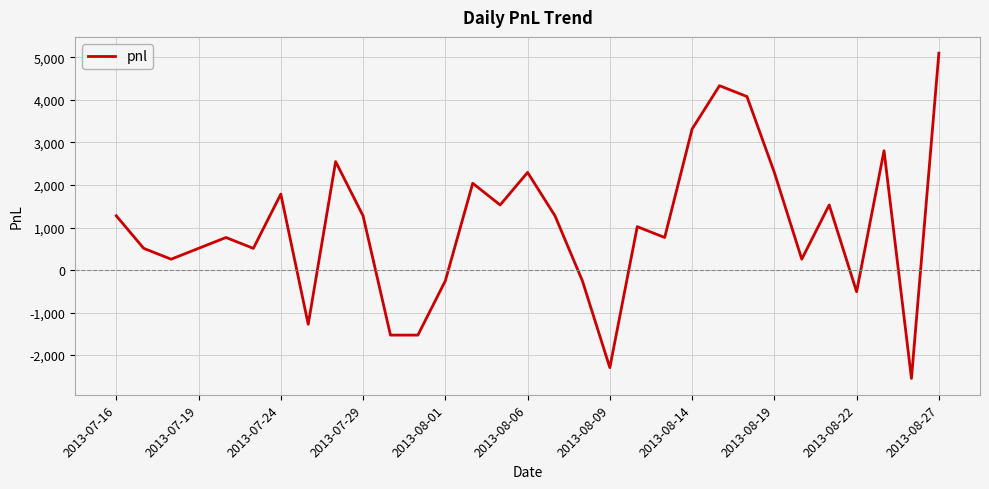

What is the smallest value displayed?

-2550